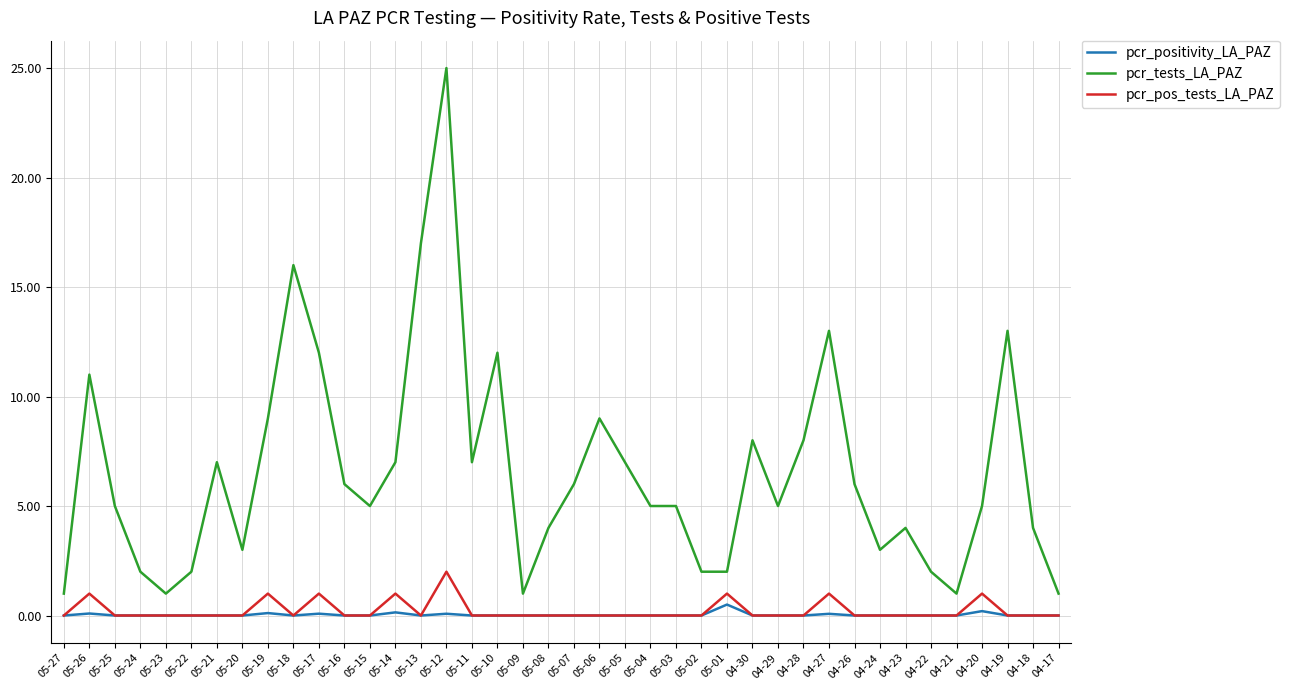

True or false: pcr_pos_tests_LA_PAZ and pcr_tests_LA_PAZ cross at least once.

False